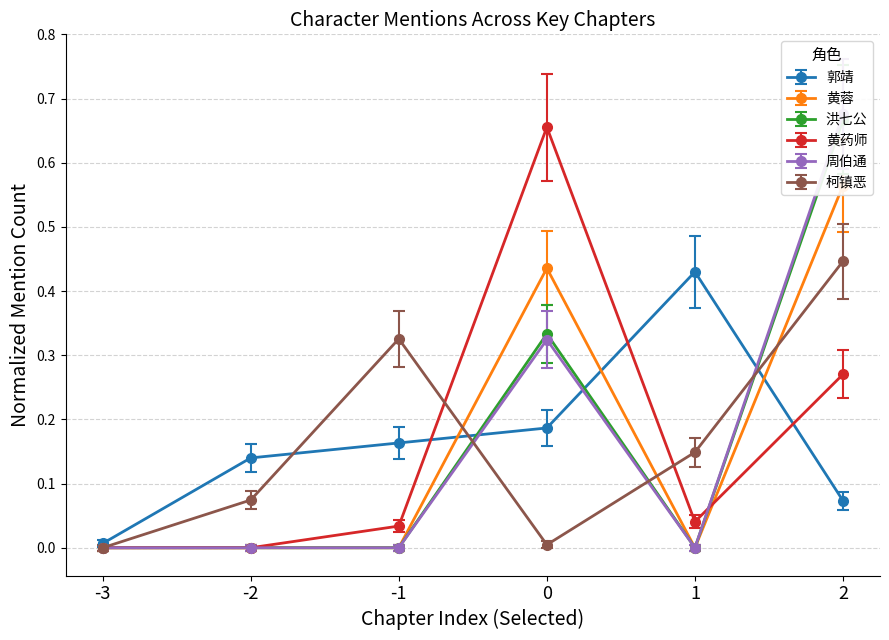

Count the number of categories in the chart.

6